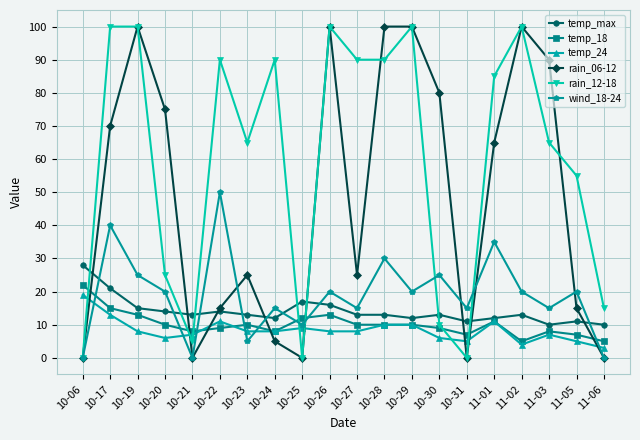

Is the value of temp_24 at 11-02 greater than the value of rain_12-18 at 10-31?

Yes